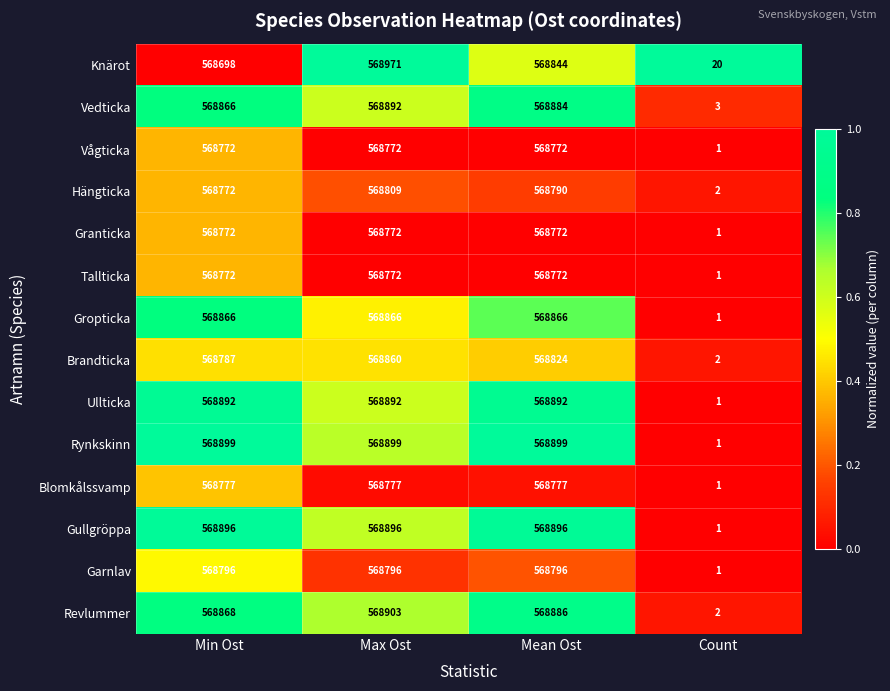

What is the difference between the maximum and minimum values in the Granticka series?

568771